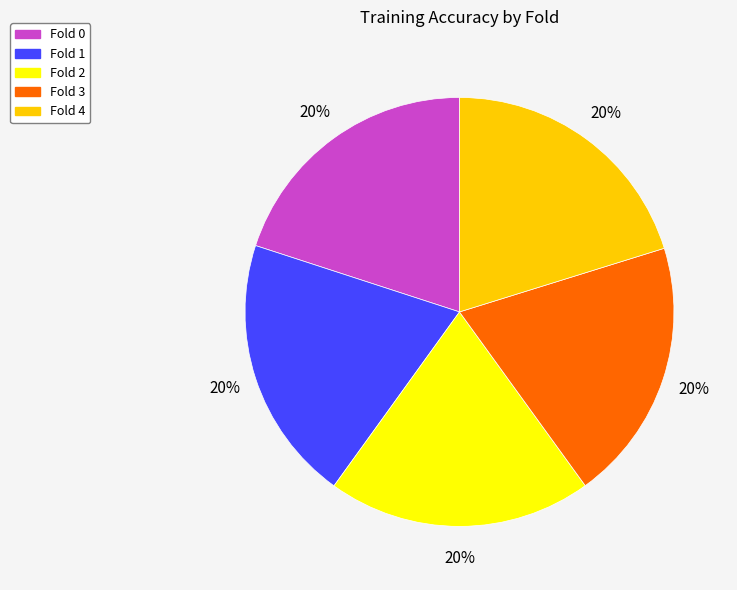

To the nearest percent, what portion does Fold 2 represent?

20%